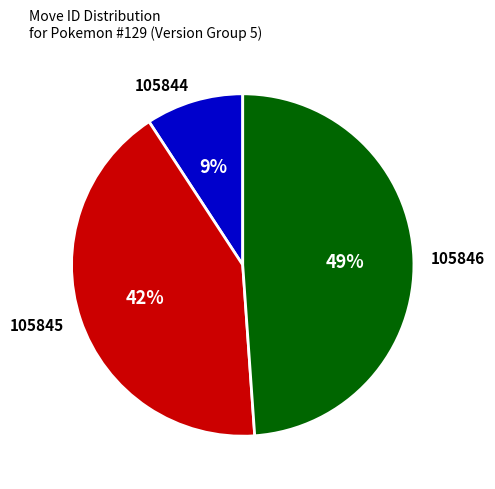

To the nearest percent, what is the combined percentage of 105845 and 105844?

51%